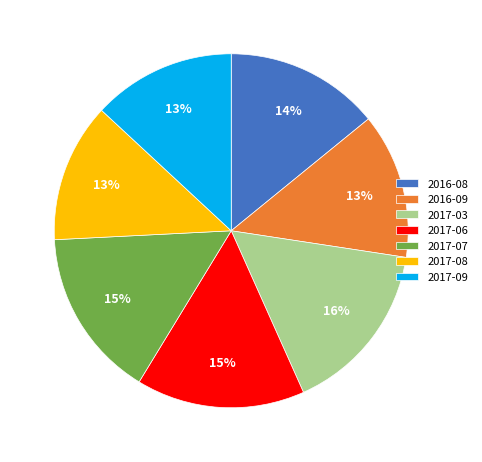

What is the ratio of the value at 2017-06 to the value at 2017-08?

1.2